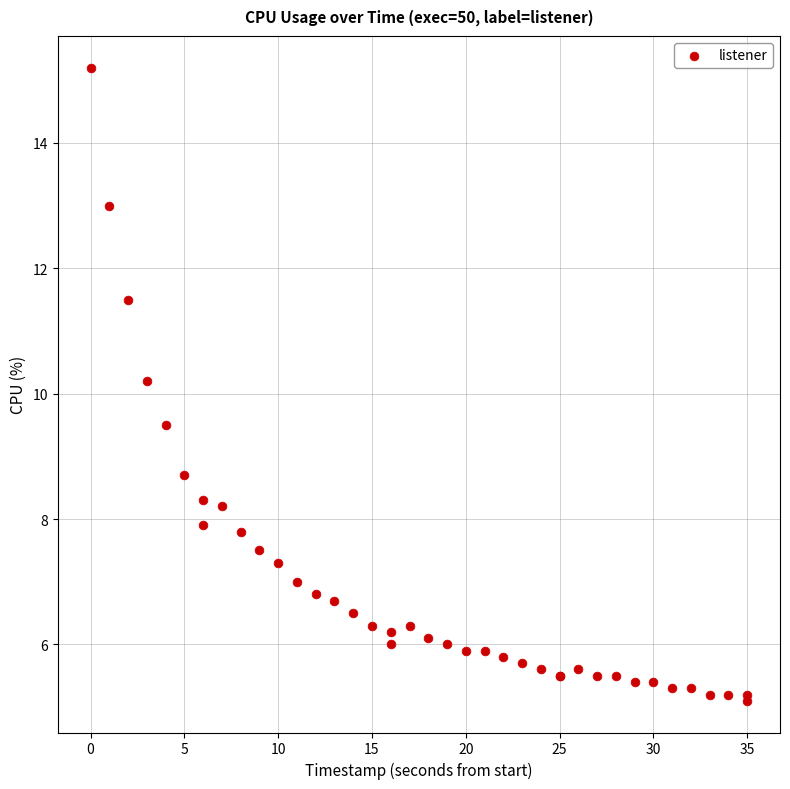

What Y value in the scatter plot is closest to 10?

10.2